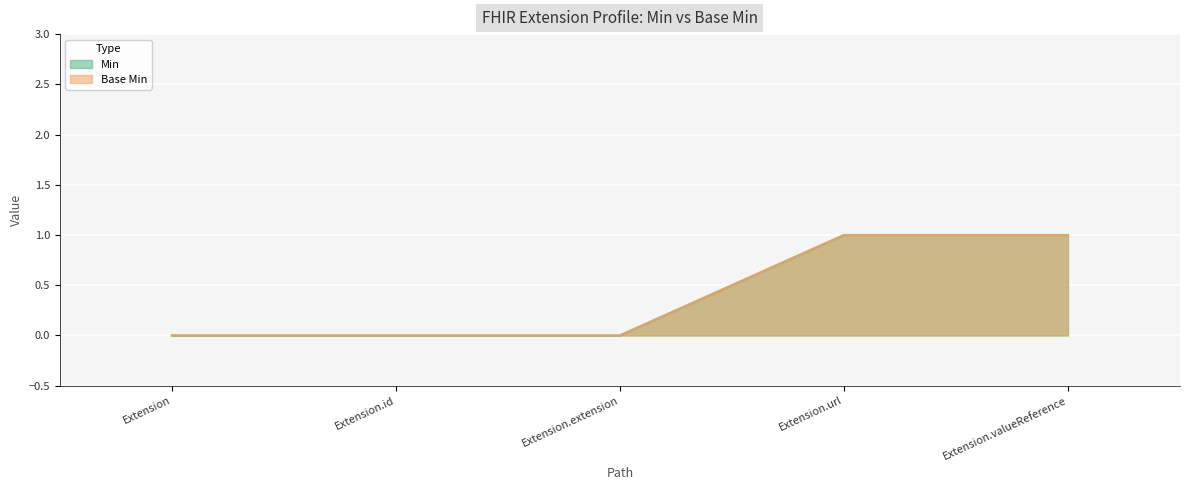

The Base Min series shows 1 at Extension.id. True or false?

False